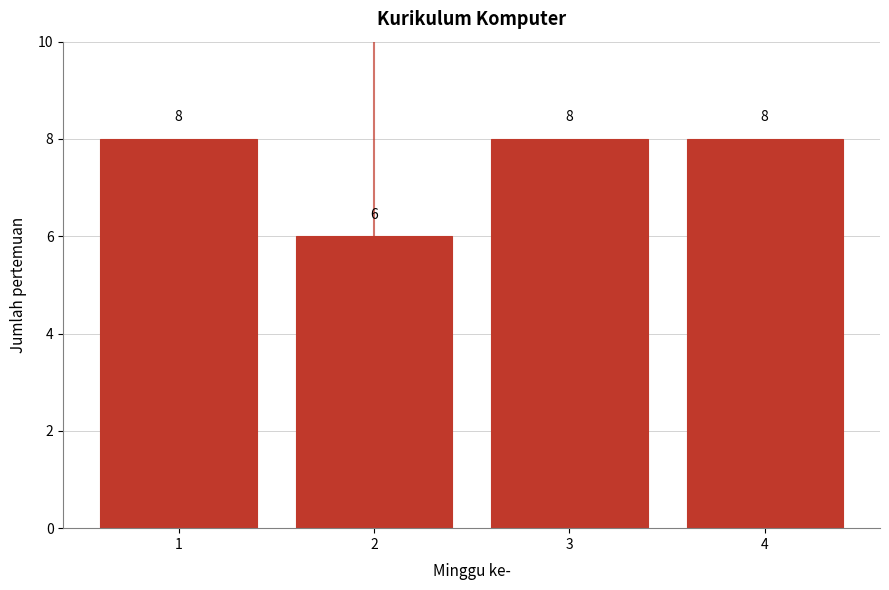

Reading left to right, transcribe all the data shown in this chart.

1=8	2=6	3=8	4=8